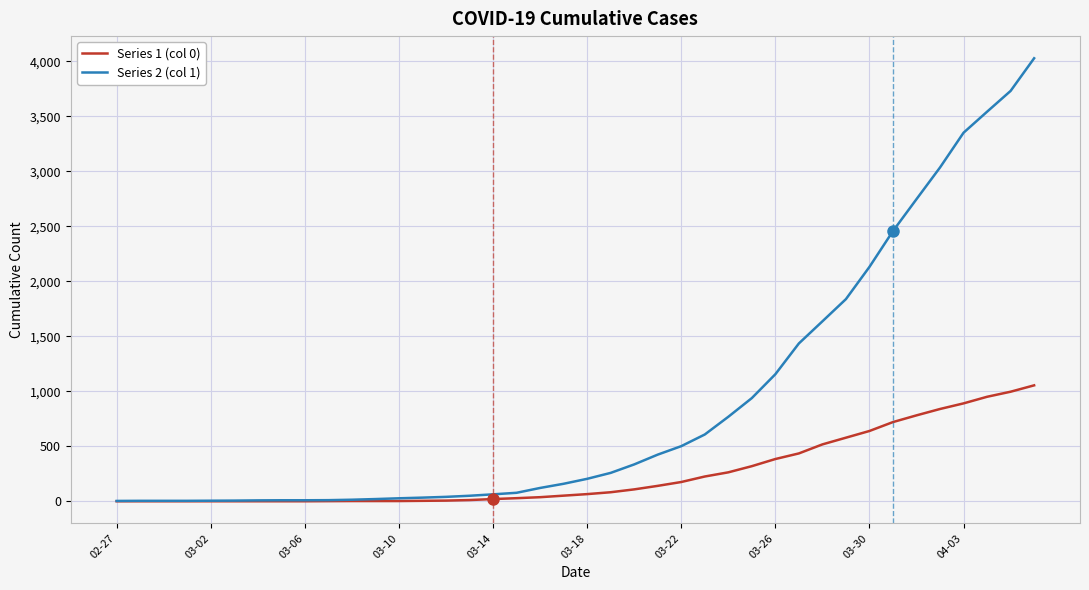

What are all the series names shown in the legend?

Series 1 (col 0), Series 2 (col 1)